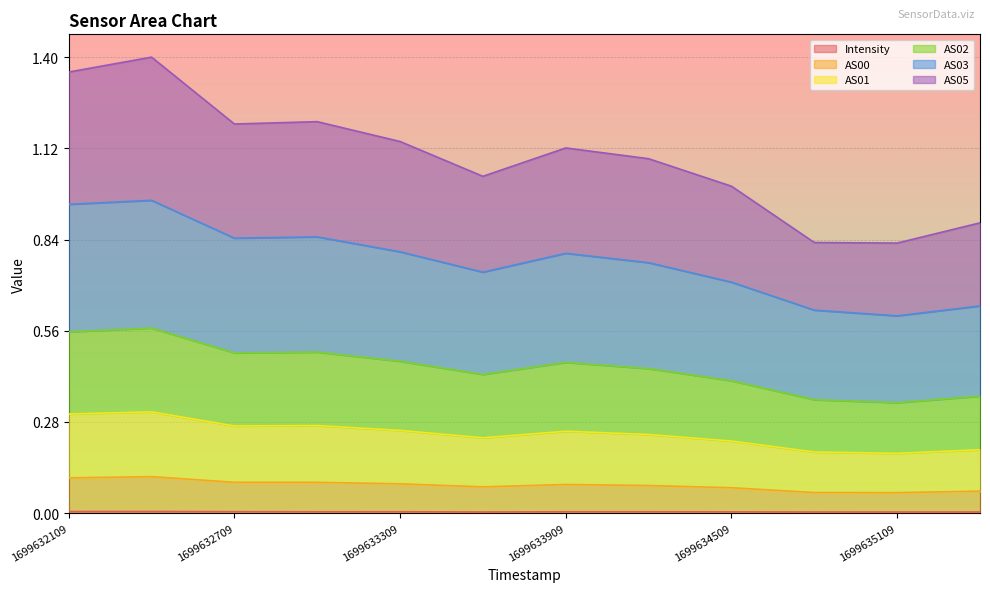

In AS03, how many points are lower than both neighbors (excluding endpoints)?

3